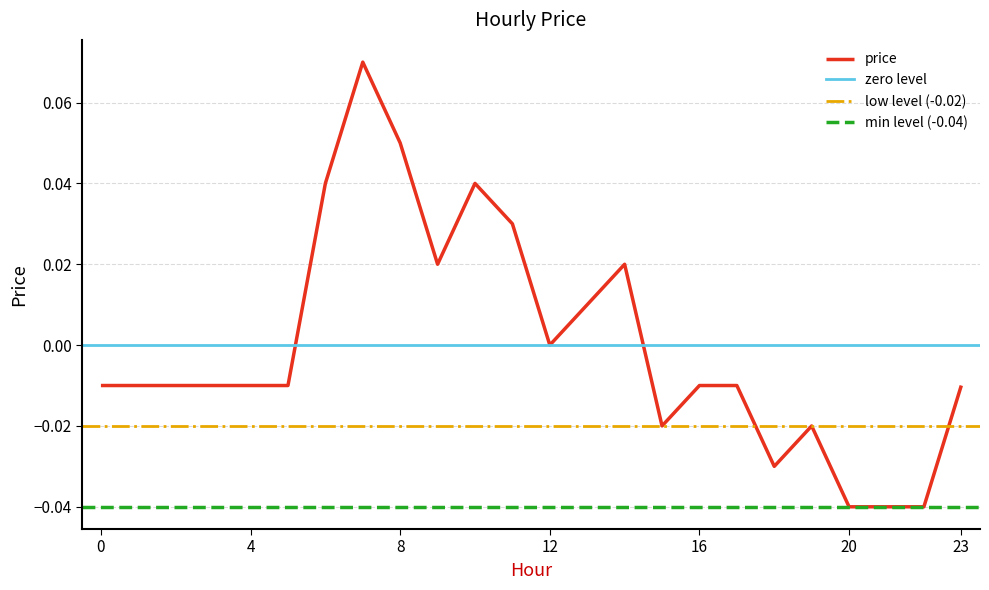

What is the maximum value shown in the chart?

0.1